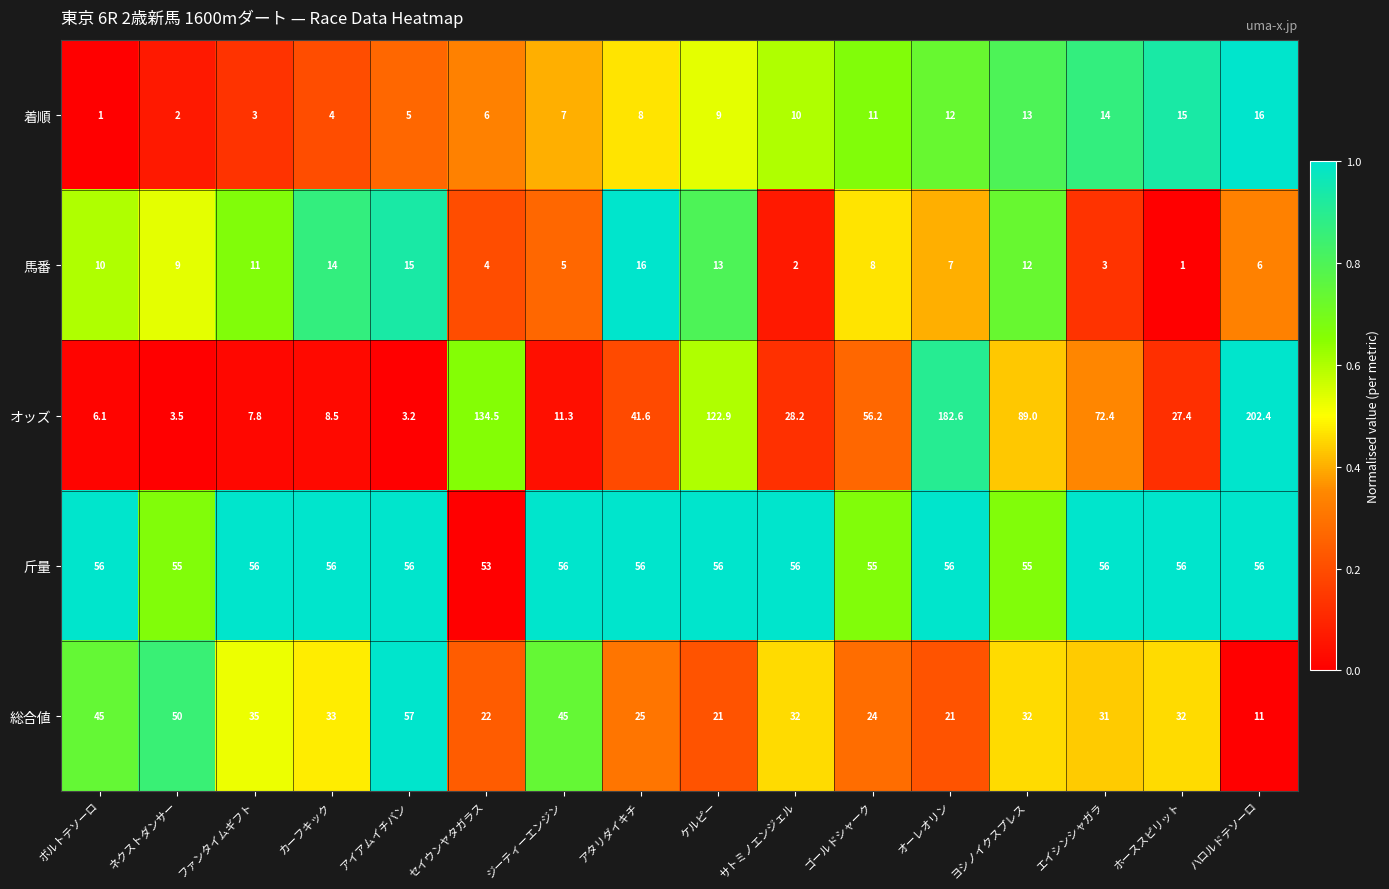

How many data points in 斤量 are less than 56?

4